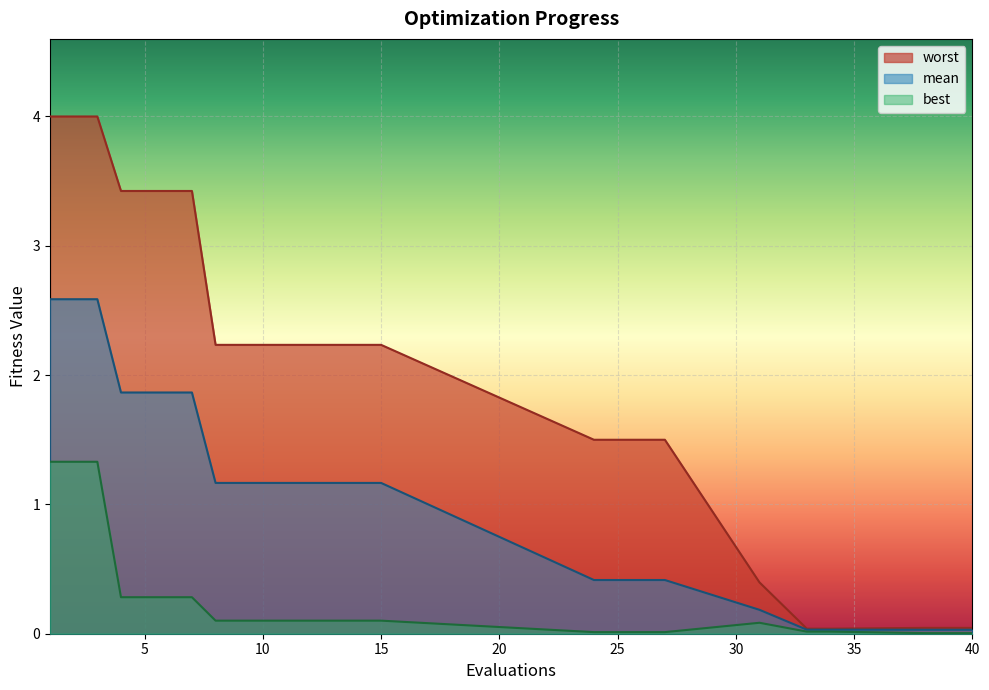

Which label corresponds to the smallest value in the chart?

38